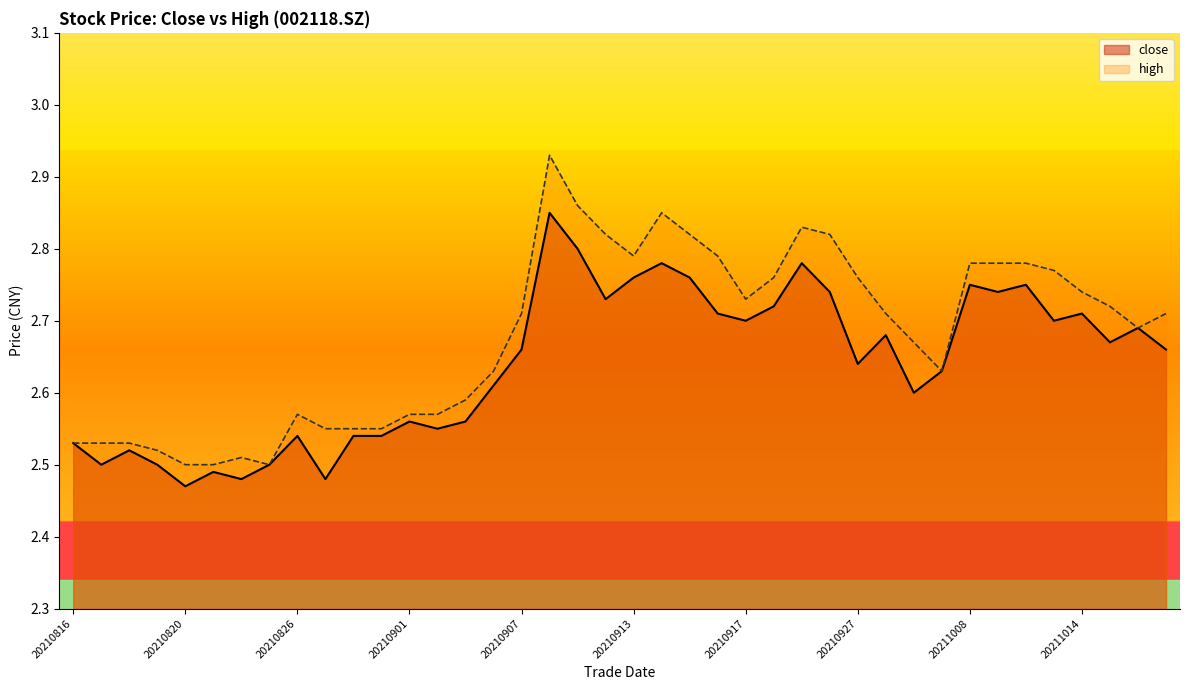

Rank the series by their average value, from highest to lowest.

high, close